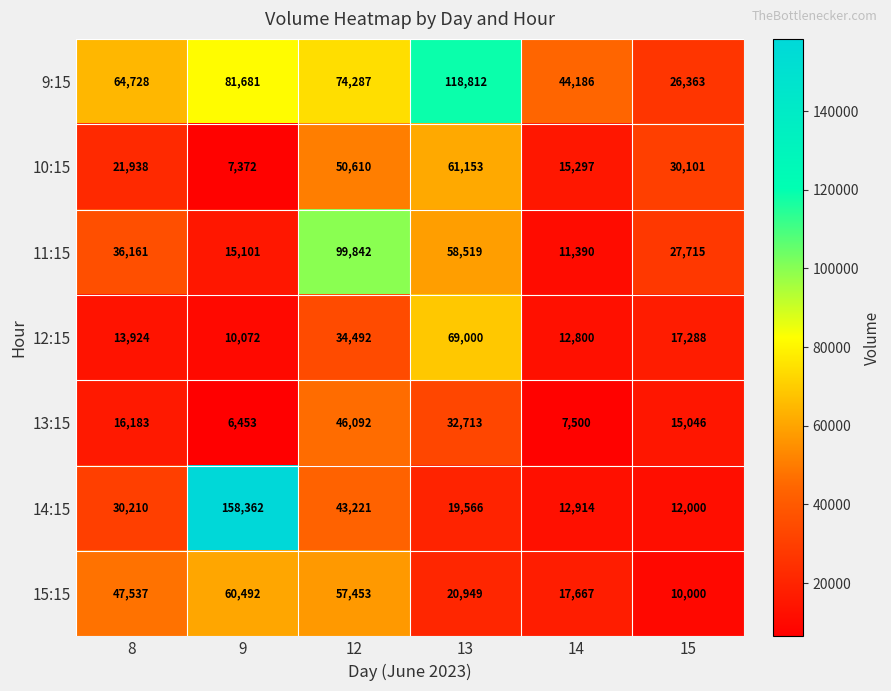

How many categories are shown in the chart?

6